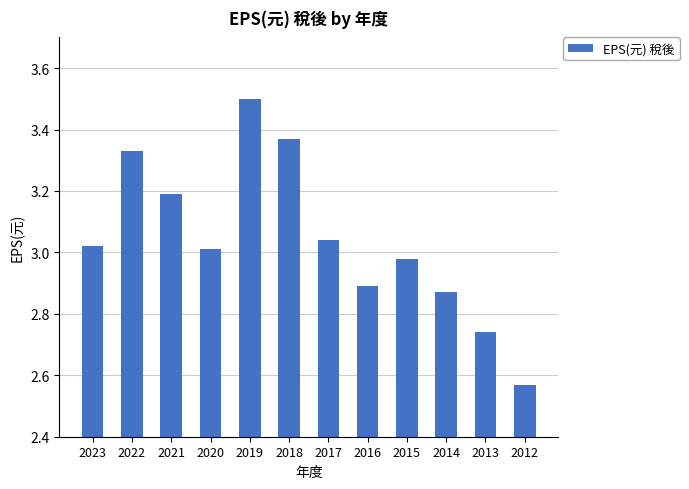

At which category does the chart reach its minimum across all series?

2012